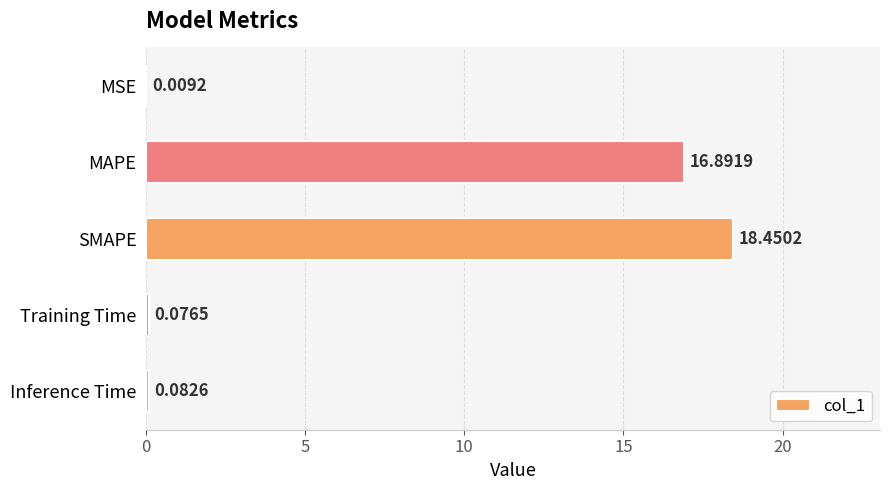

What is the maximum value shown in the chart?

18.5